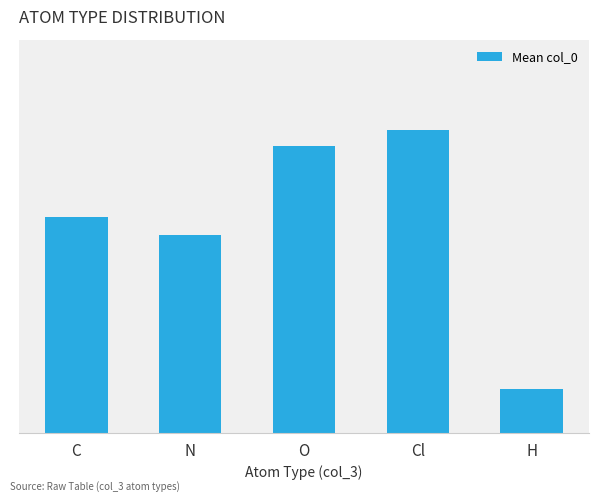

What is the difference between the maximum and minimum values?

7.8